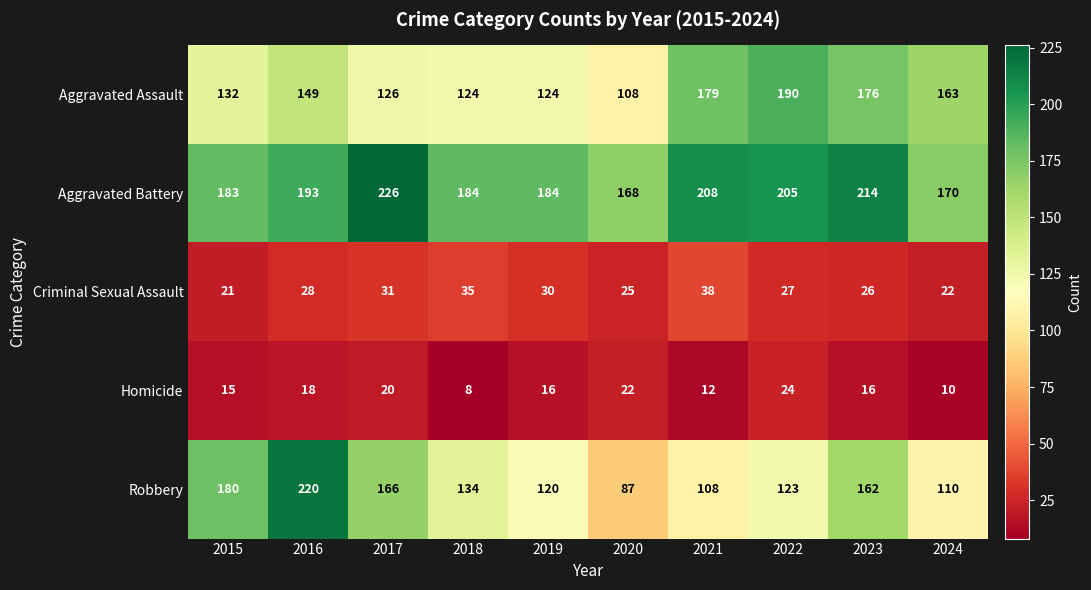

What is the sum of the Aggravated Battery values at 2017 and 2020?

394